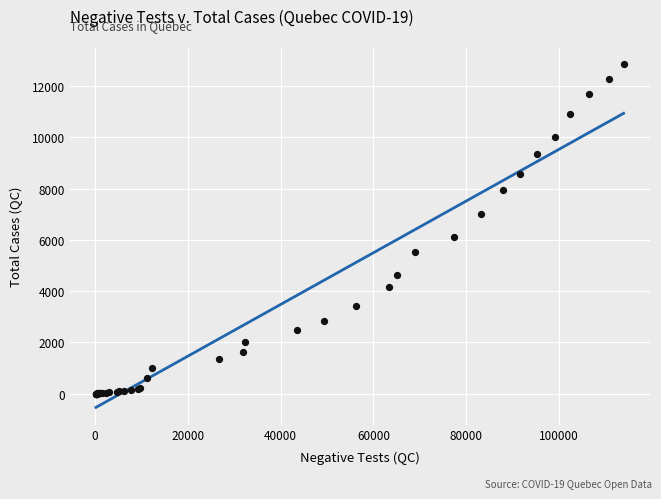

What Y value in the scatter plot is closest to 6423?

6101